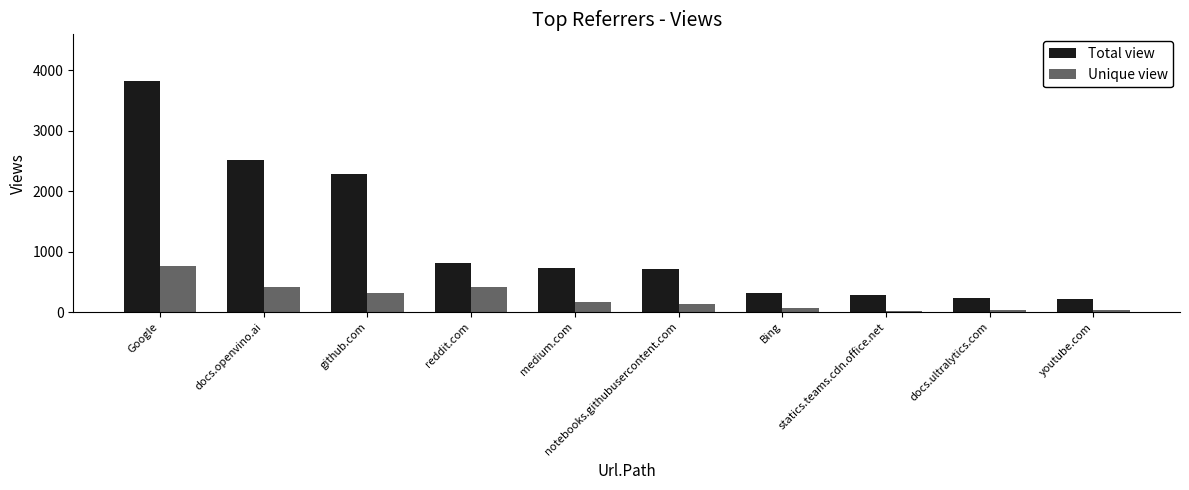

How many groups of bars are there?

10